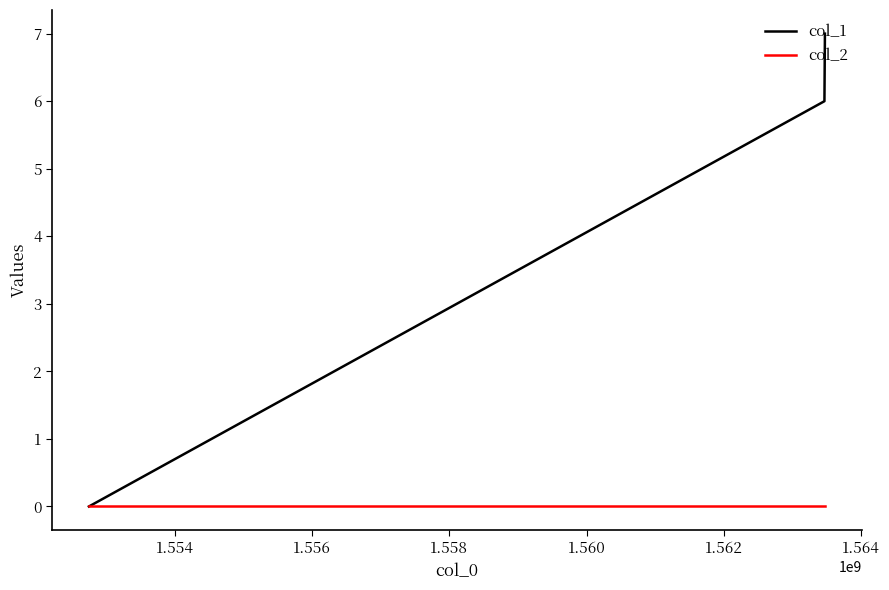

List the series in order of their peak value, highest first.

col_1, col_2